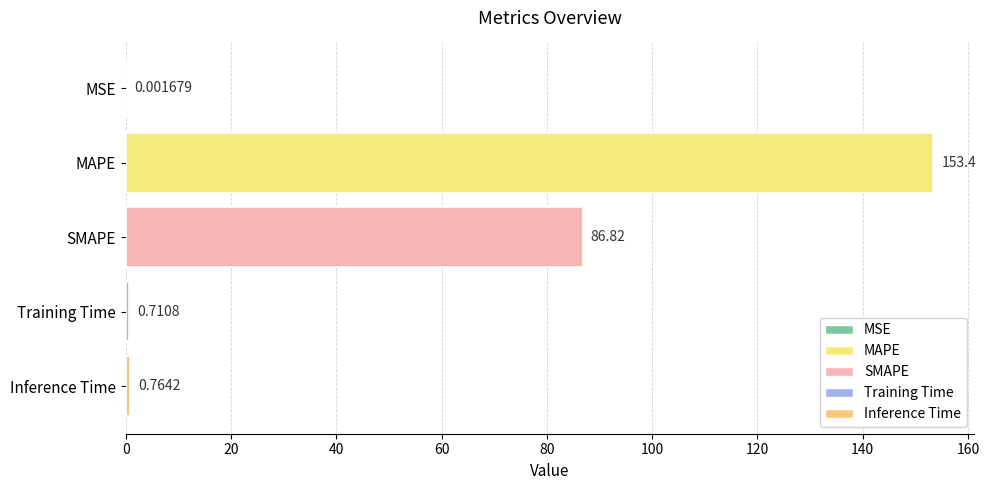

How many distinct data groups are displayed?

1